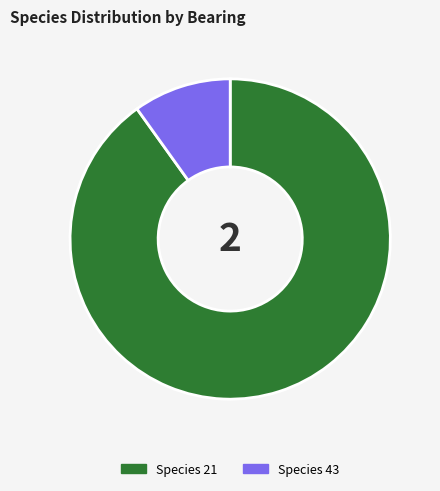

Combined, do Species 43 and Species 21 account for over 50%?

Yes